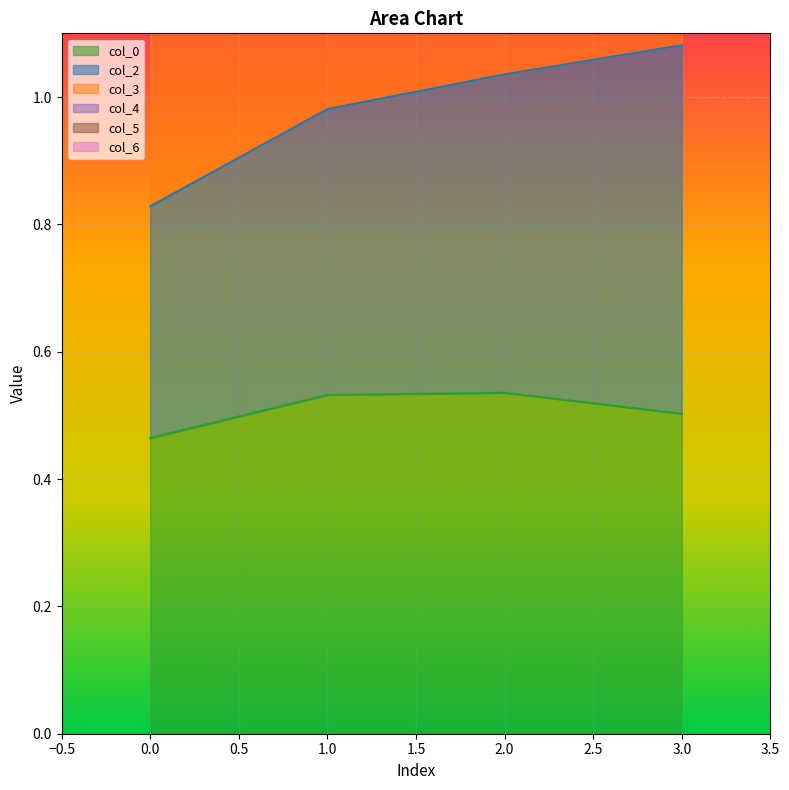

The col_0 series shows 0.5 at 3.0. True or false?

True